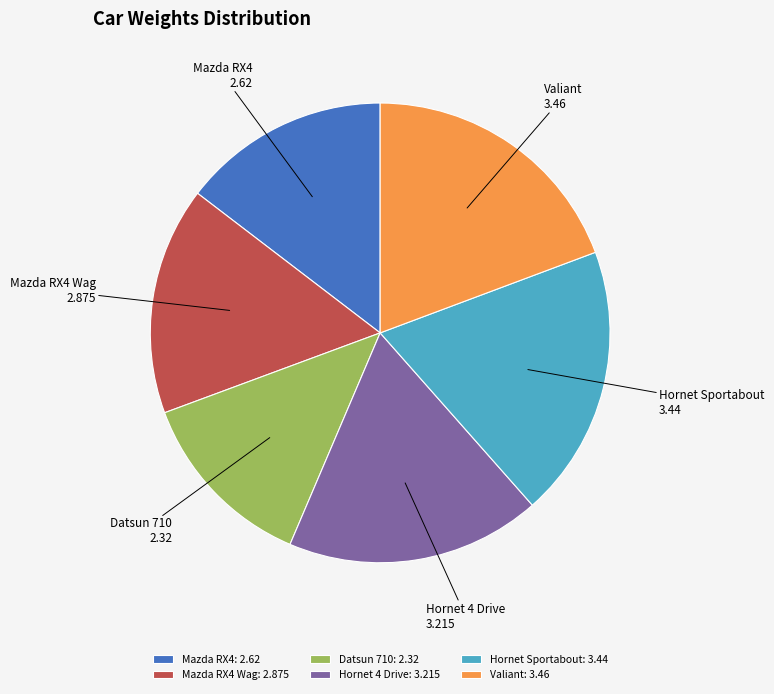

Approximately how many times larger is the value at Valiant: 3.46 compared to Mazda RX4 Wag: 2.875?

1.2